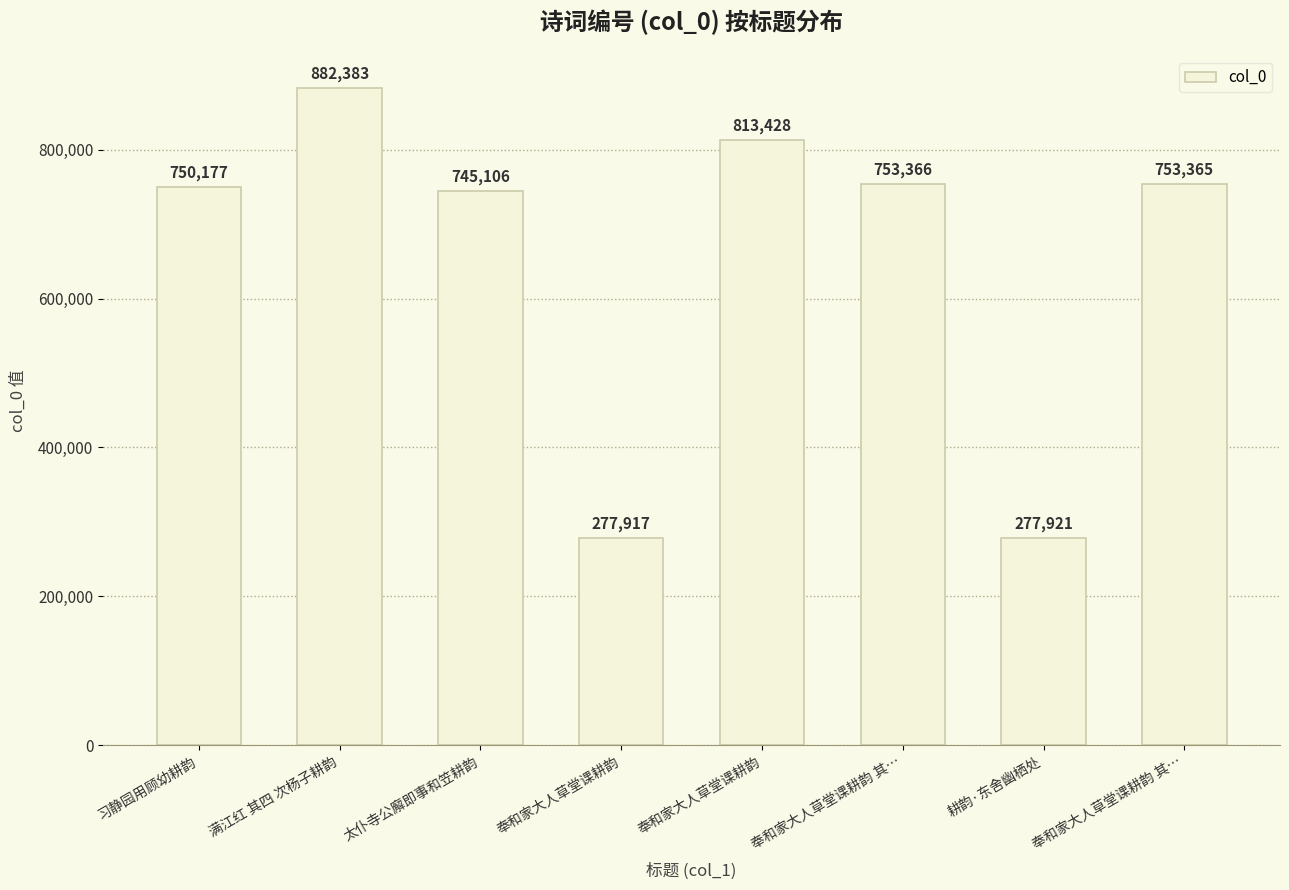

How many bars are there in total?

8